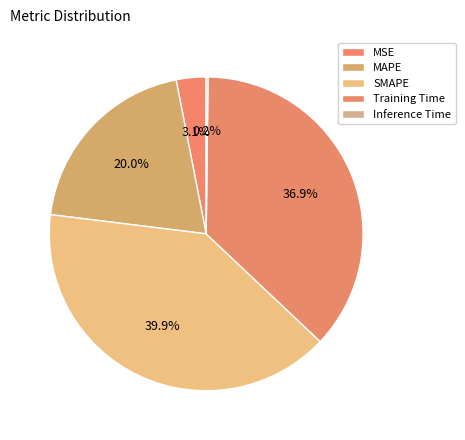

Rank the categories by value from lowest to highest.

Inference Time, MSE, MAPE, Training Time, SMAPE